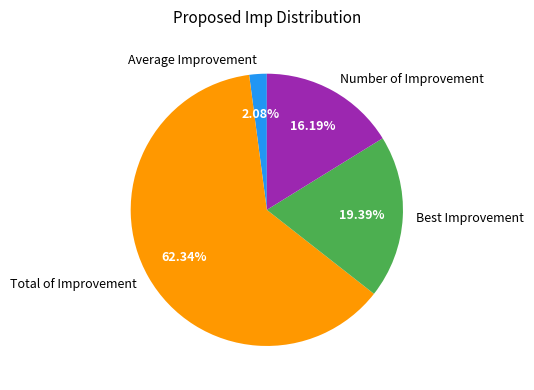

The Total of Improvement slice represents 62% of the pie. True or false?

True